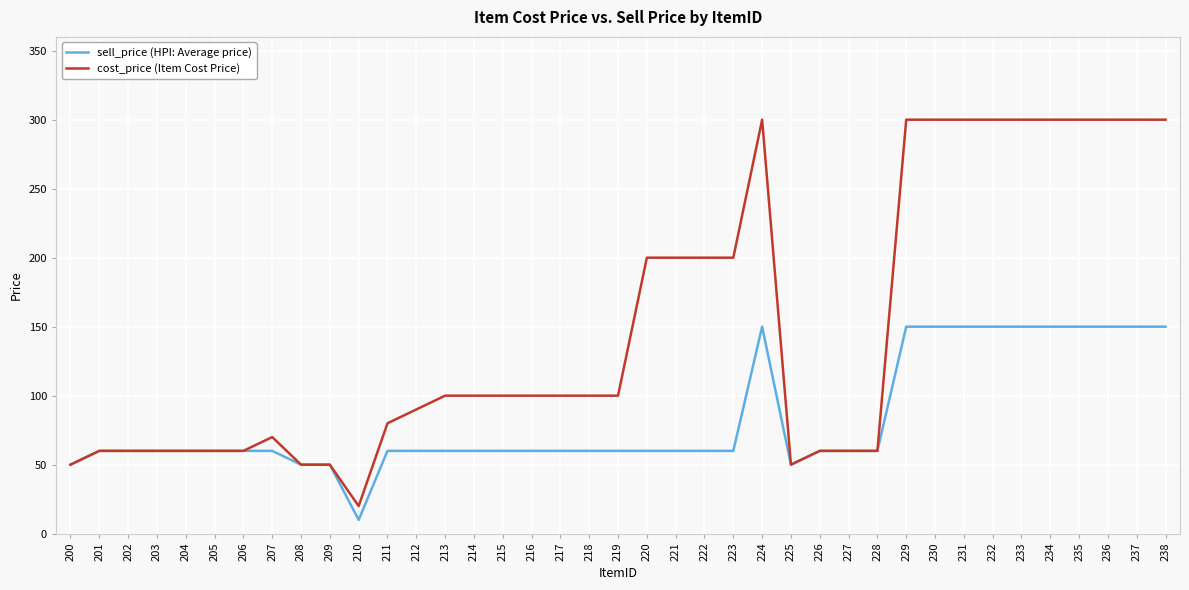

What is the highest value of the cost_price (Item Cost Price) series?

300